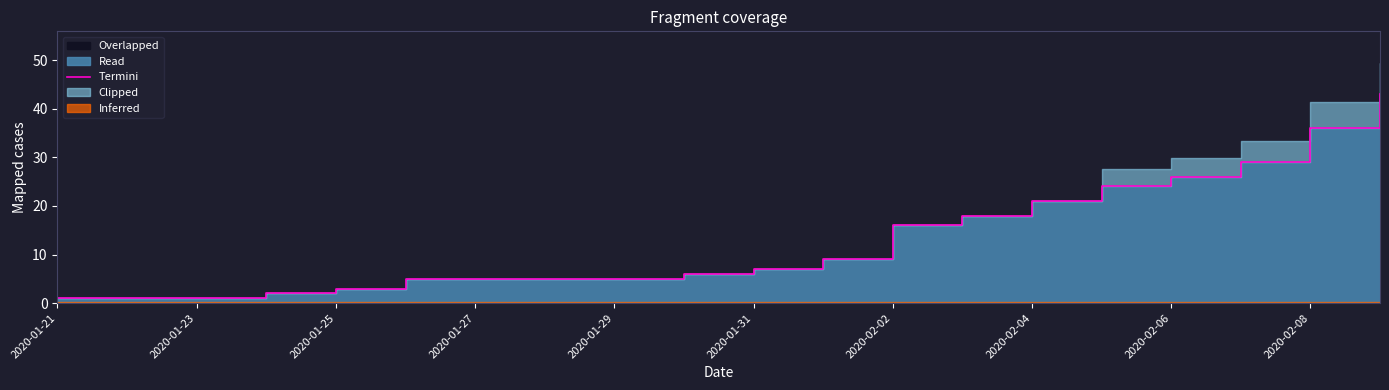

True or false: the data has more than 1 interior local peaks.

False